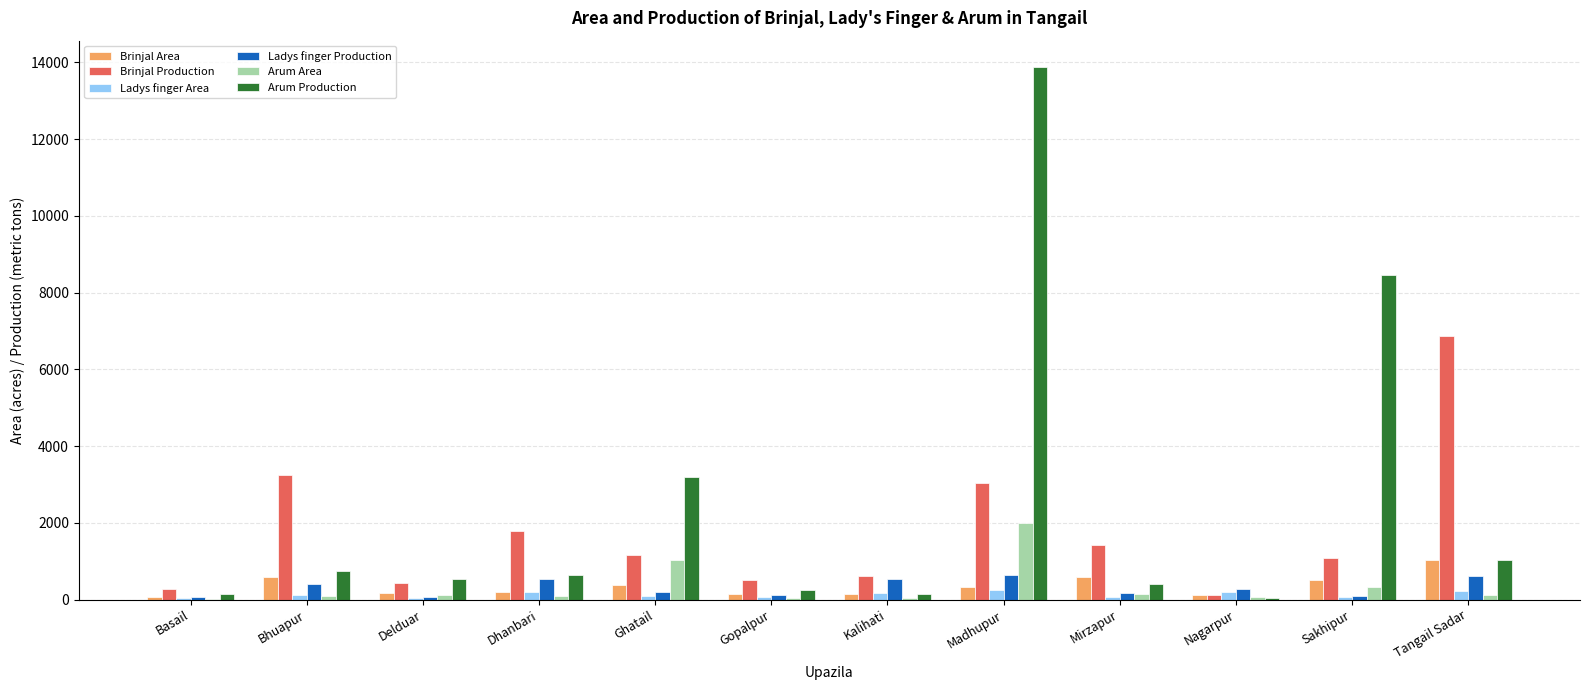

What is the difference between the Ladys finger Area values at Kalihati and Dhanbari?

30.0